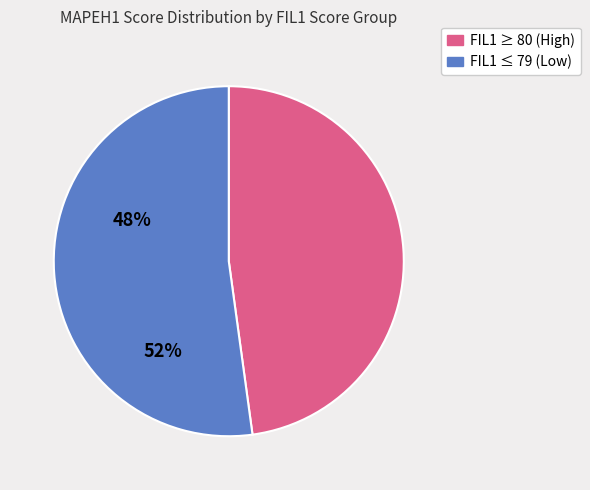

Does any single category account for the majority?

Yes